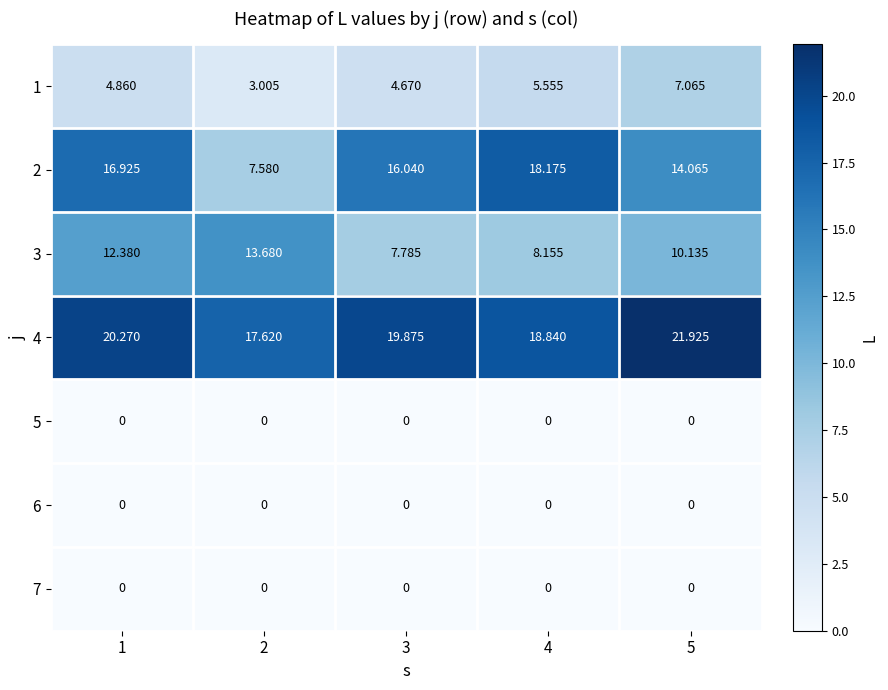

Is the value of 3 at 5 greater than the value of 6 at 4?

Yes